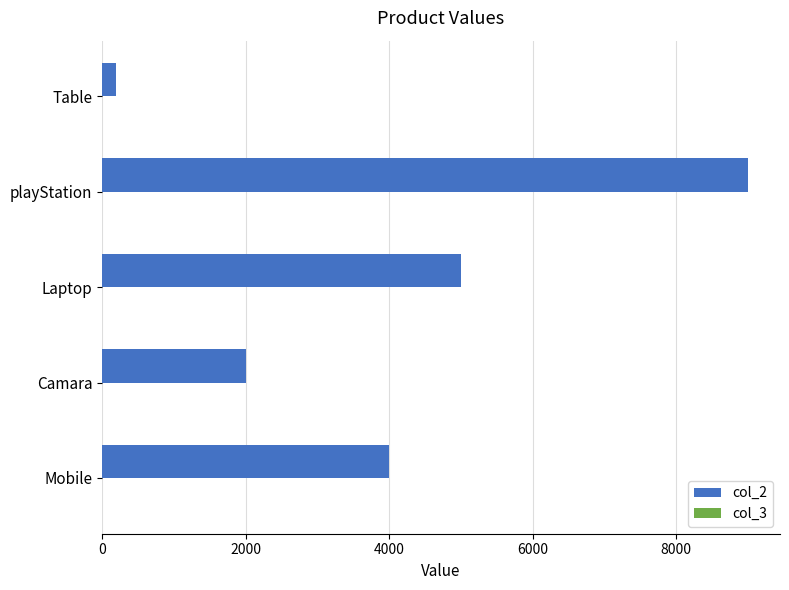

Which category has the highest value in the col_2 series?

playStation